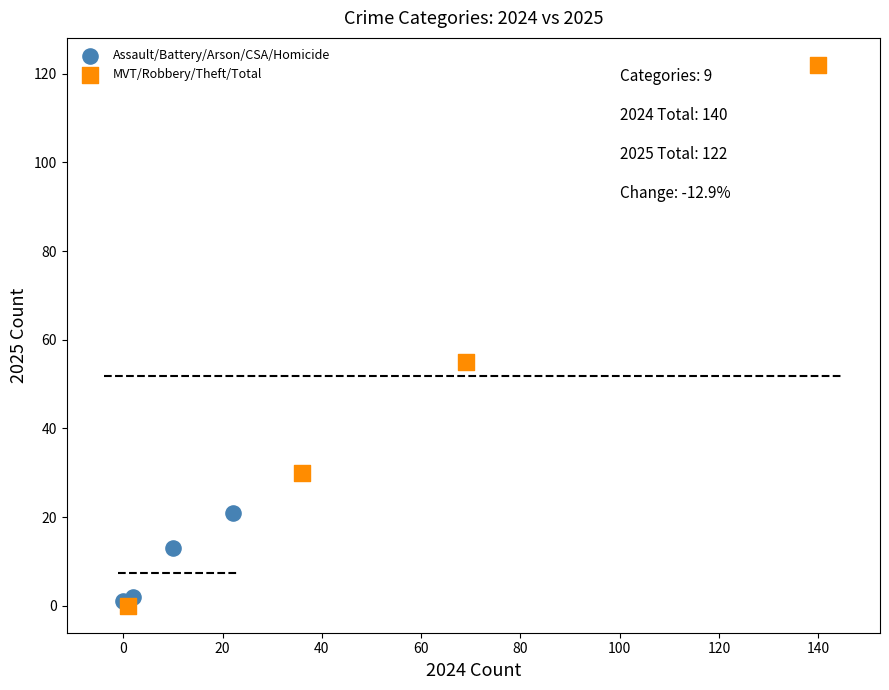

Which series has the widest spread of Y values?

MVT/Robbery/Theft/Total